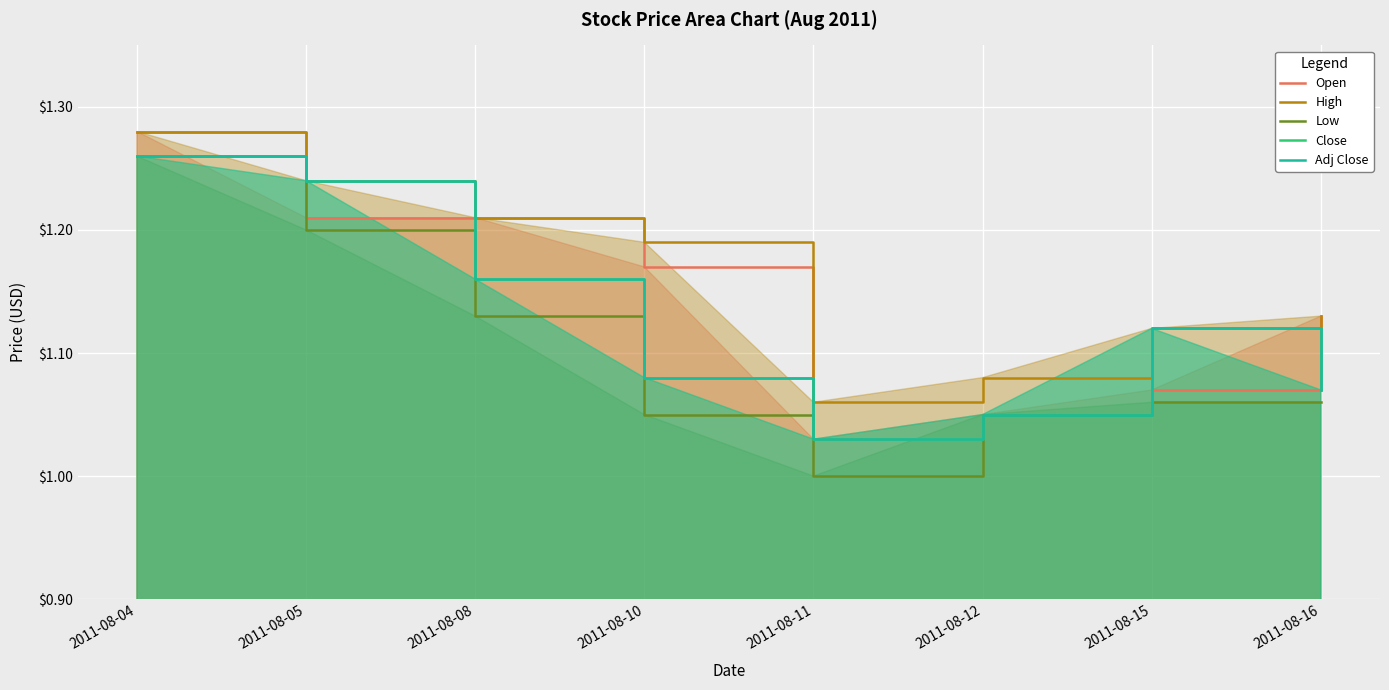

Reading left to right, extract all data points from this chart.

Open: 1.3	1.2	1.2	1.2	1.0	1.1	1.1	1.1
High: 1.3	1.2	1.2	1.2	1.1	1.1	1.1	1.1
Low: 1.3	1.2	1.1	1.1	1.0	1.1	1.1	1.1
Close: 1.3	1.2	1.2	1.1	1.0	1.1	1.1	1.1
Adj Close: 1.3	1.2	1.2	1.1	1.0	1.1	1.1	1.1